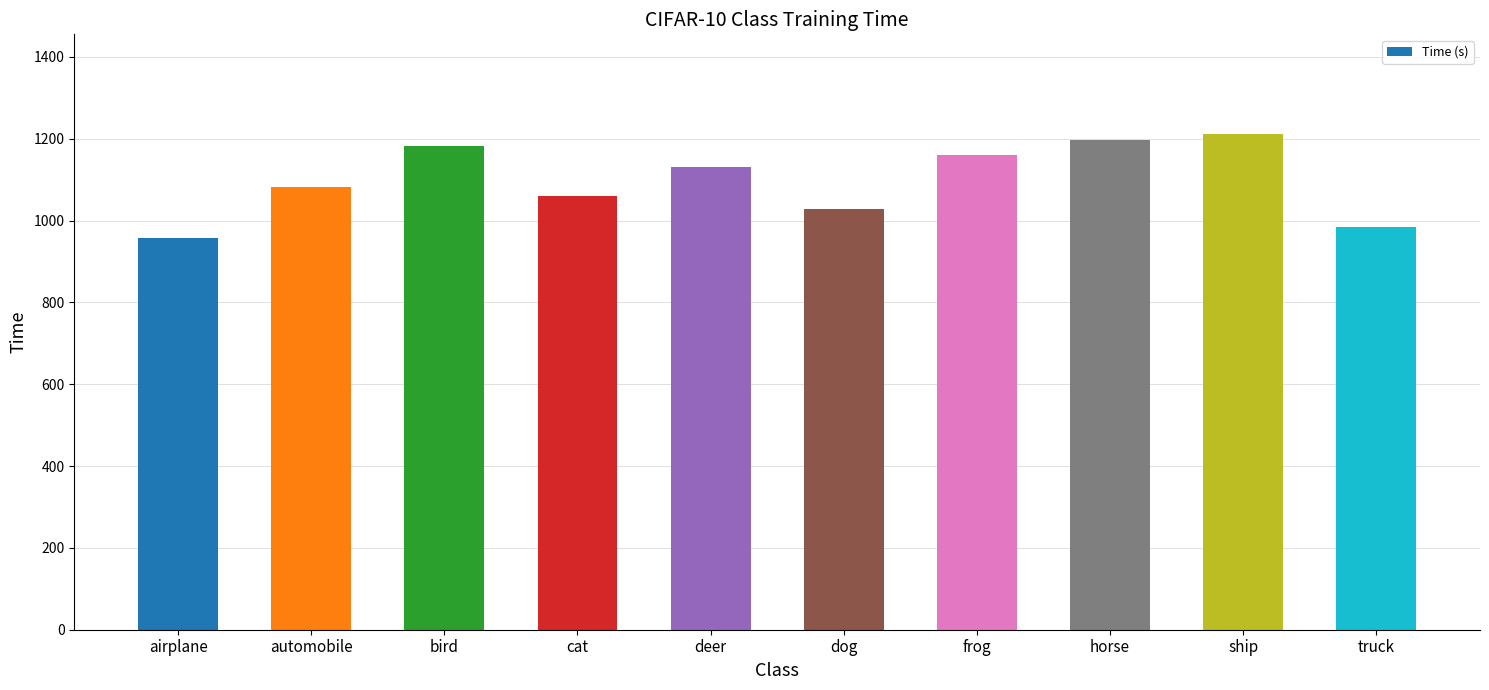

Reading left to right, what are all the values shown in this chart?

956.6	1082.7	1183.5	1060.7	1130.7	1029.2	1160.6	1197.6	1212.8	984.2